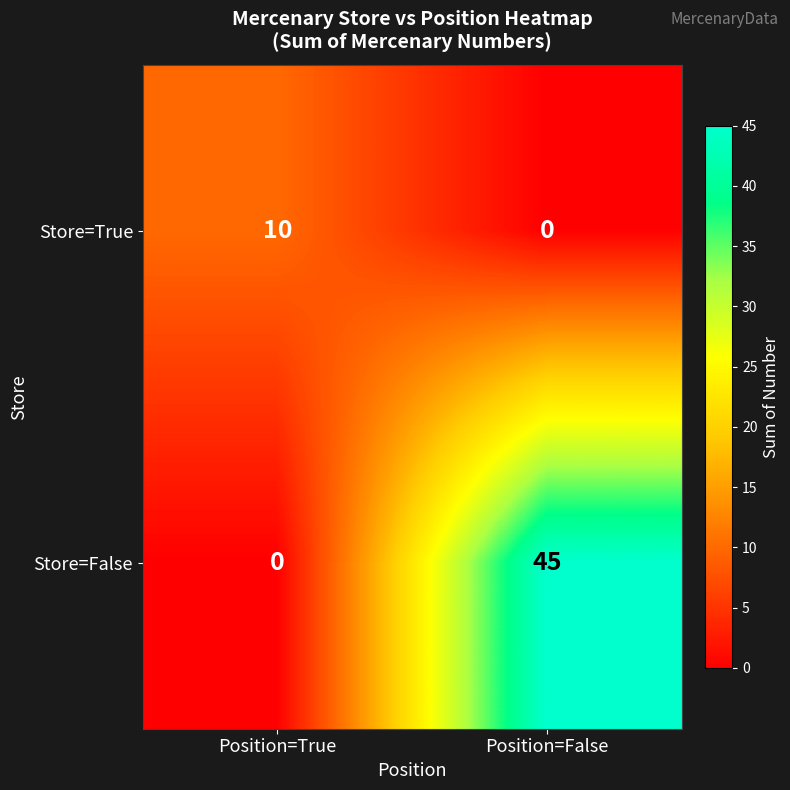

The Store=True series shows 17 at Position=True. True or false?

False